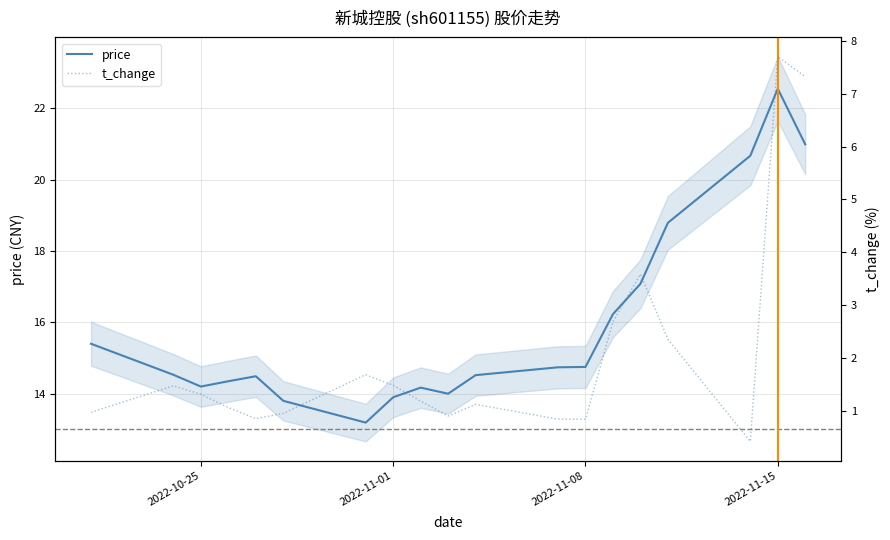

Is it true that price equals 22.6 at 2022-11-15?

True